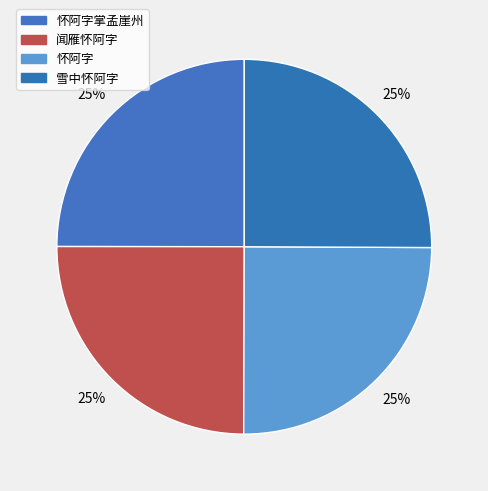

The 闻雁怀阿字 slice represents 25% of the pie. True or false?

True